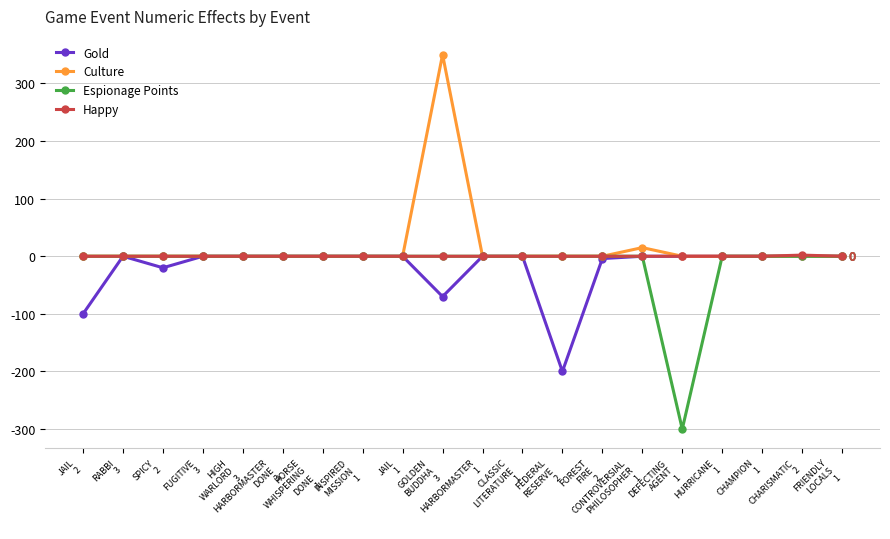

What is the greatest value displayed?

350